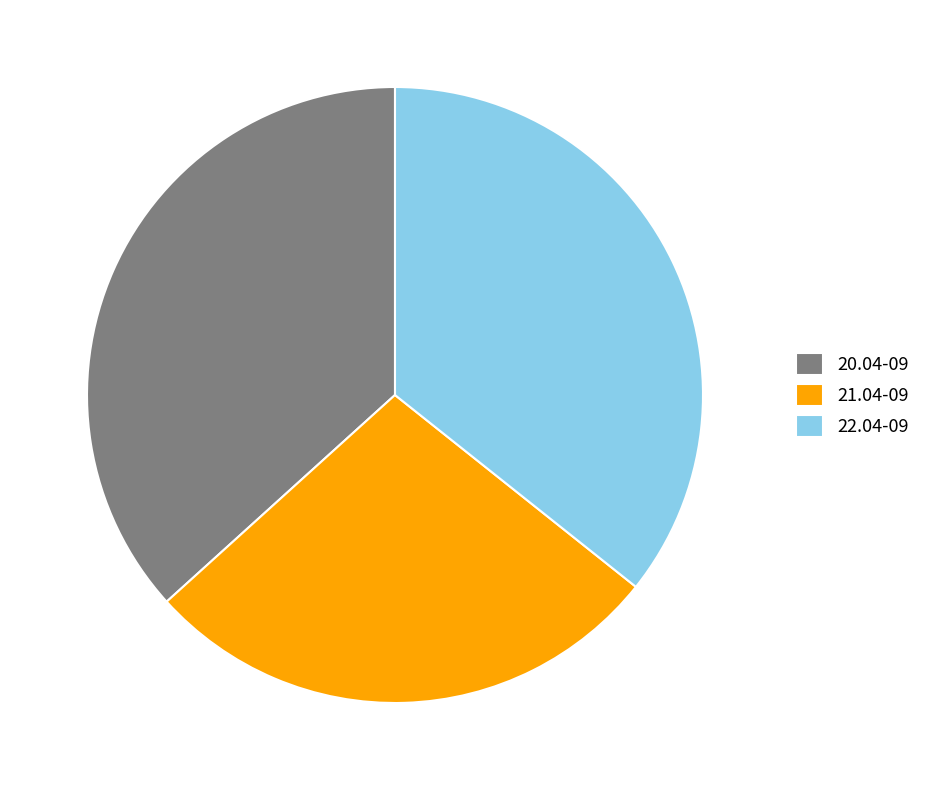

What is the smallest slice in the pie chart?

21.04-09